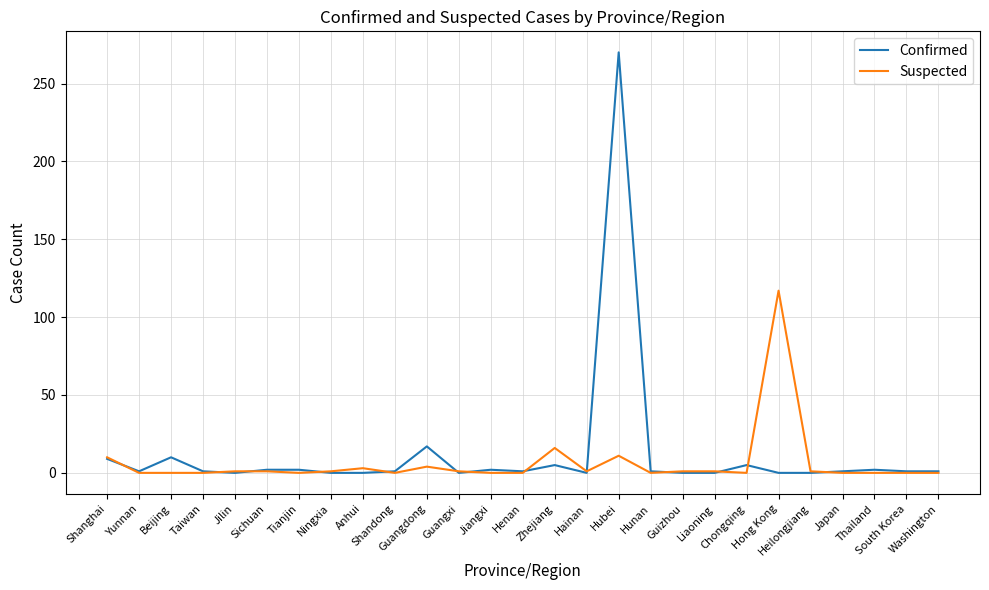

How many lines are shown in the chart?

2